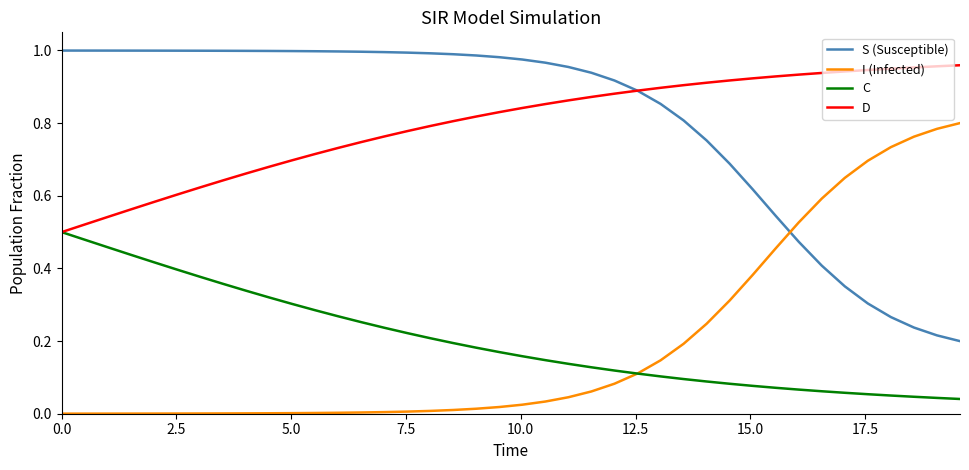

True or false: I (Infected) and S (Susceptible) intersect in this chart.

True